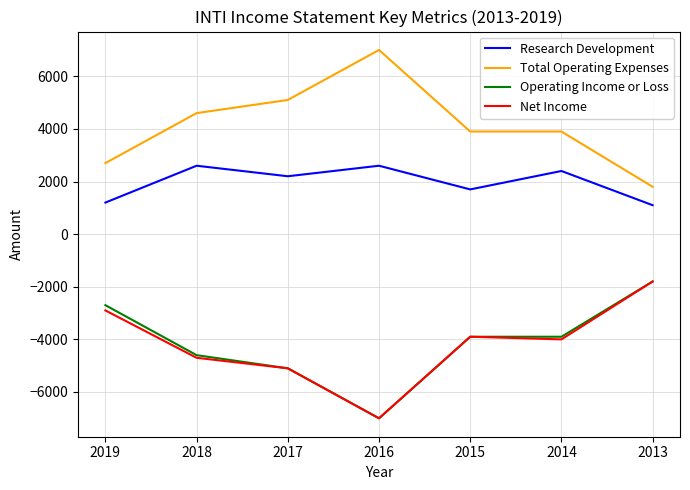

What is the greatest value displayed?

7000